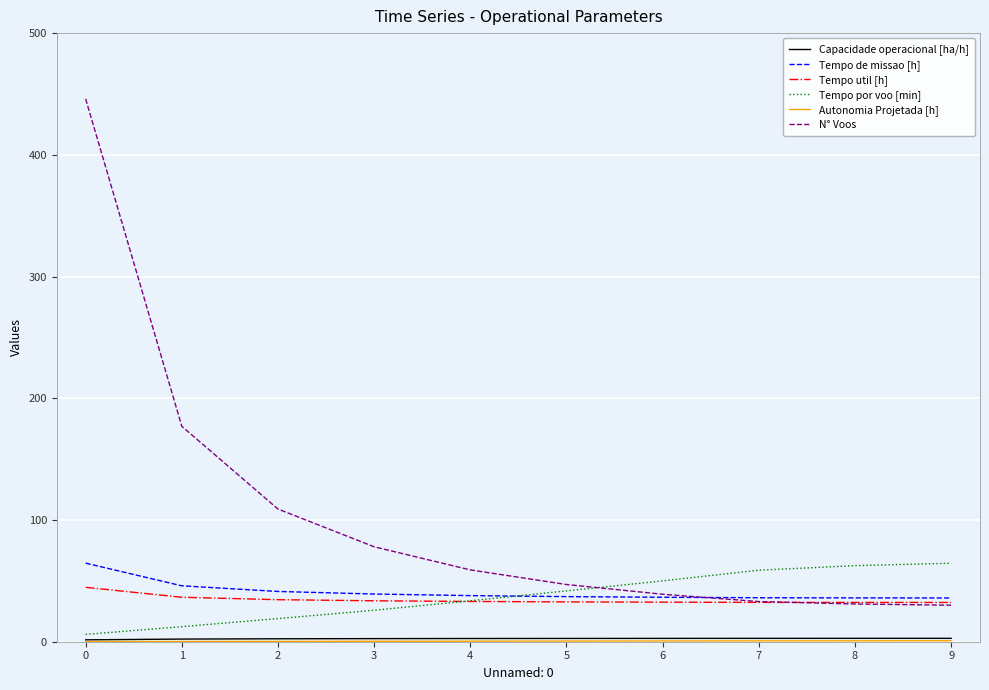

Where is Tempo por voo [min] nearest to the value 35?

4